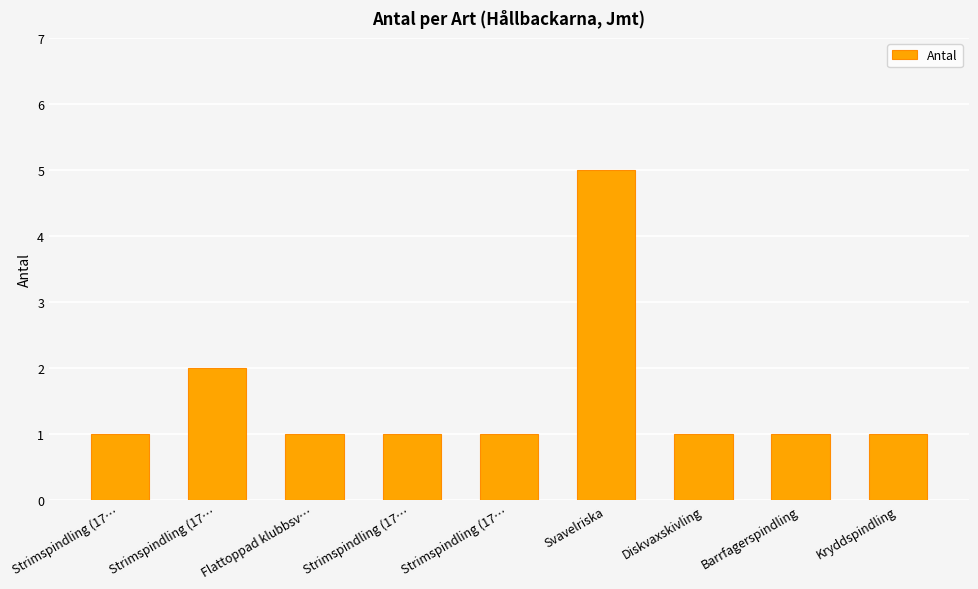

How many bars are there in total?

9